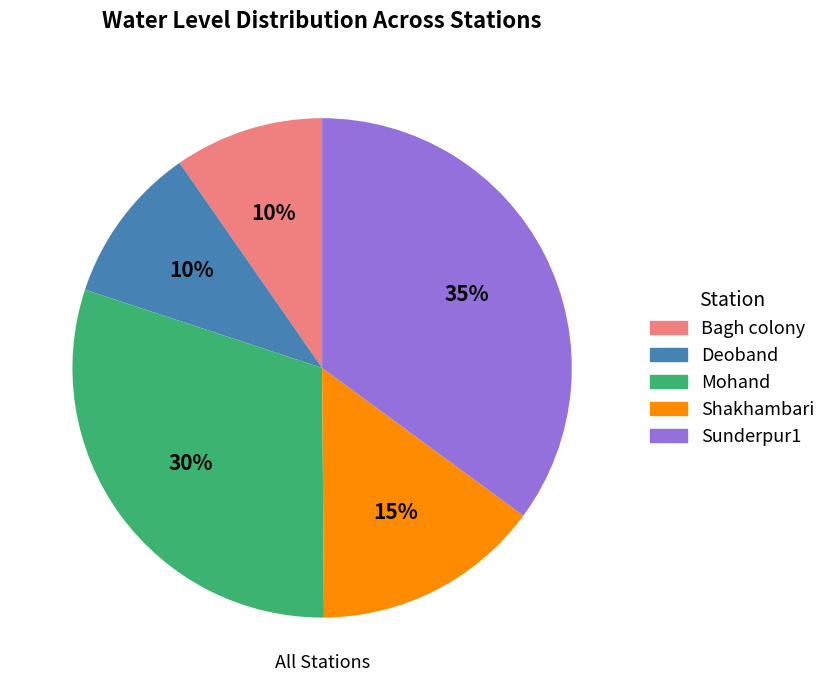

Is the sum of Sunderpur1 and Mohand greater than half?

Yes